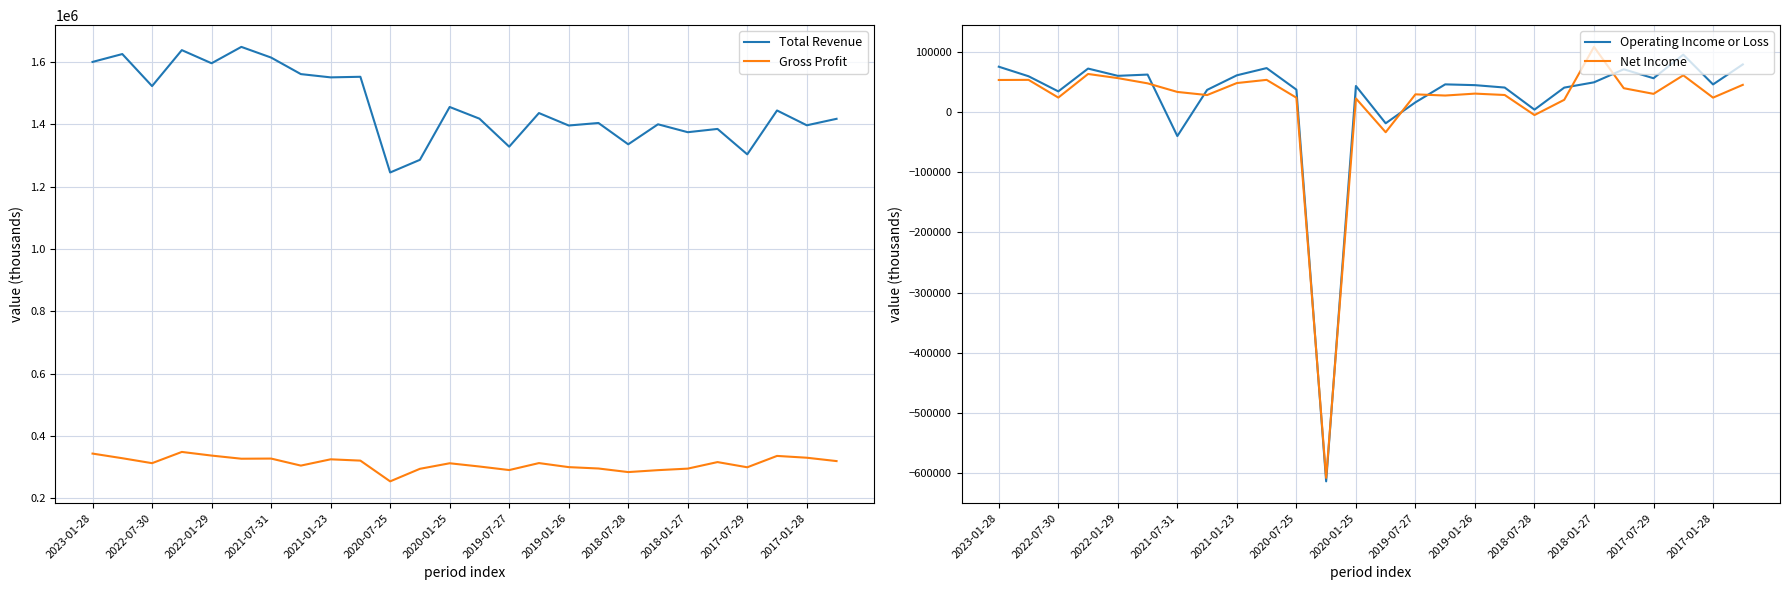

How many lines are shown in the chart?

4